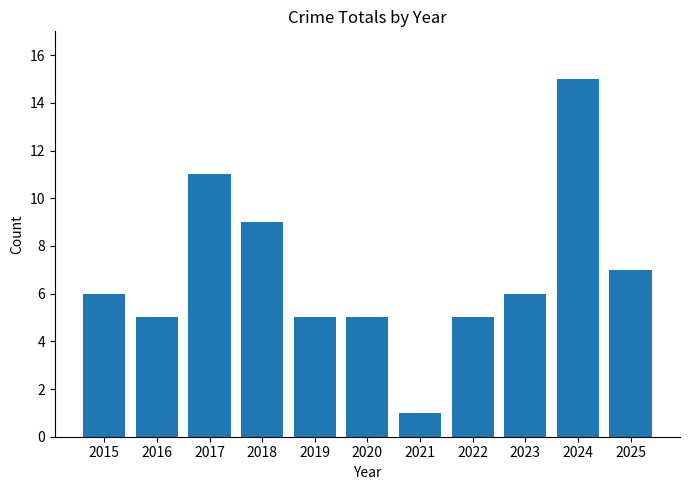

What is the change in value from 2015 to 2019?

-1